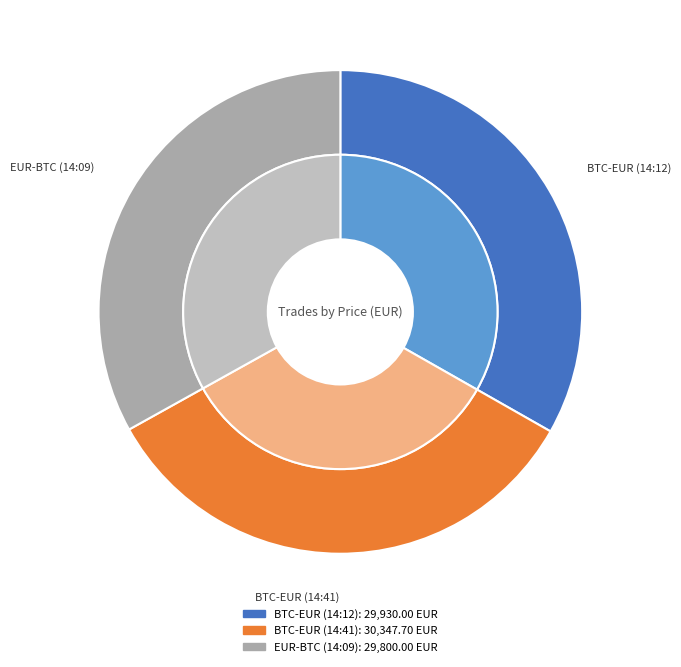

Count the number of slices in the pie.

3